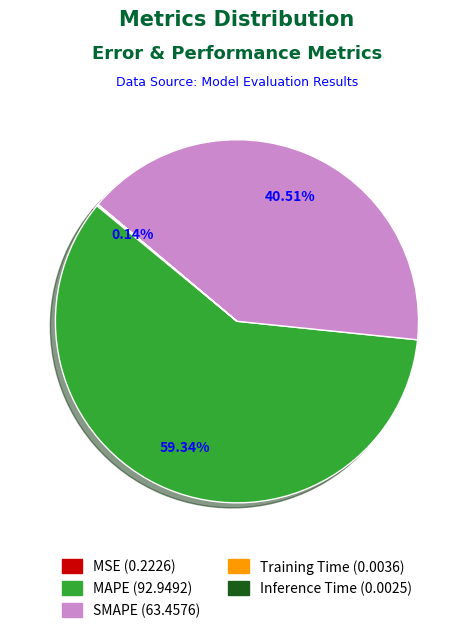

What is the largest slice in the pie chart?

MAPE